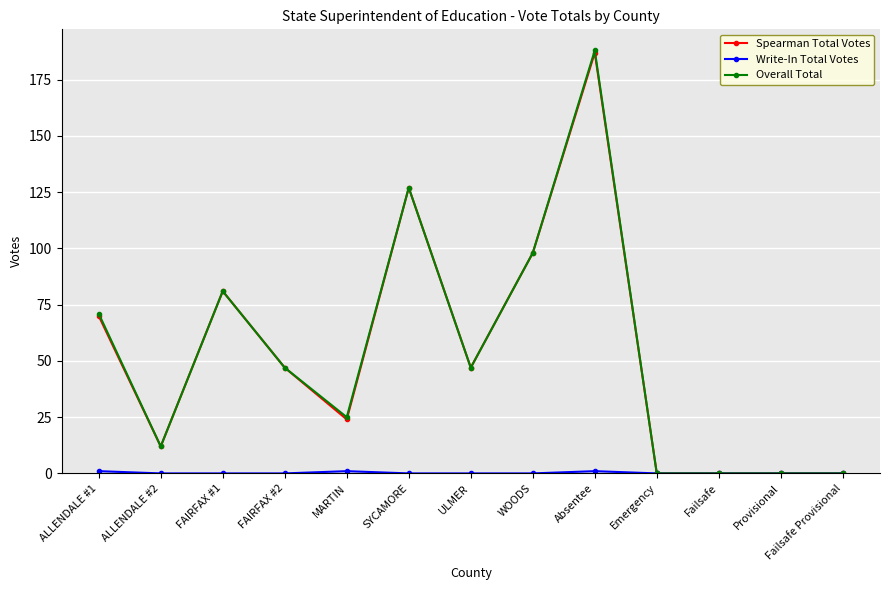

What is the total value across all series at WOODS?

196